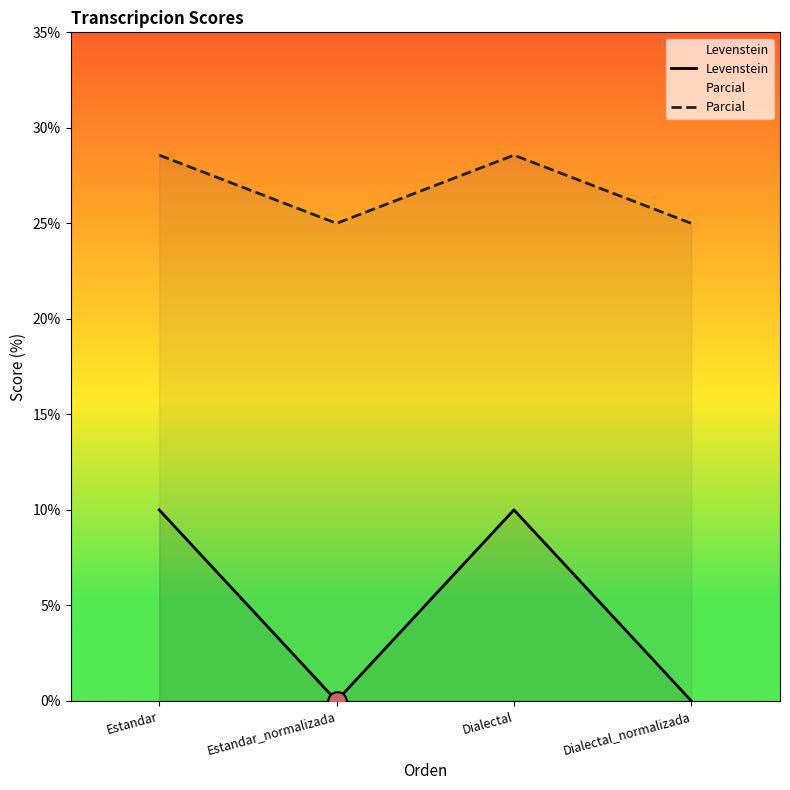

At which category is the sum across all series the highest?

Estandar